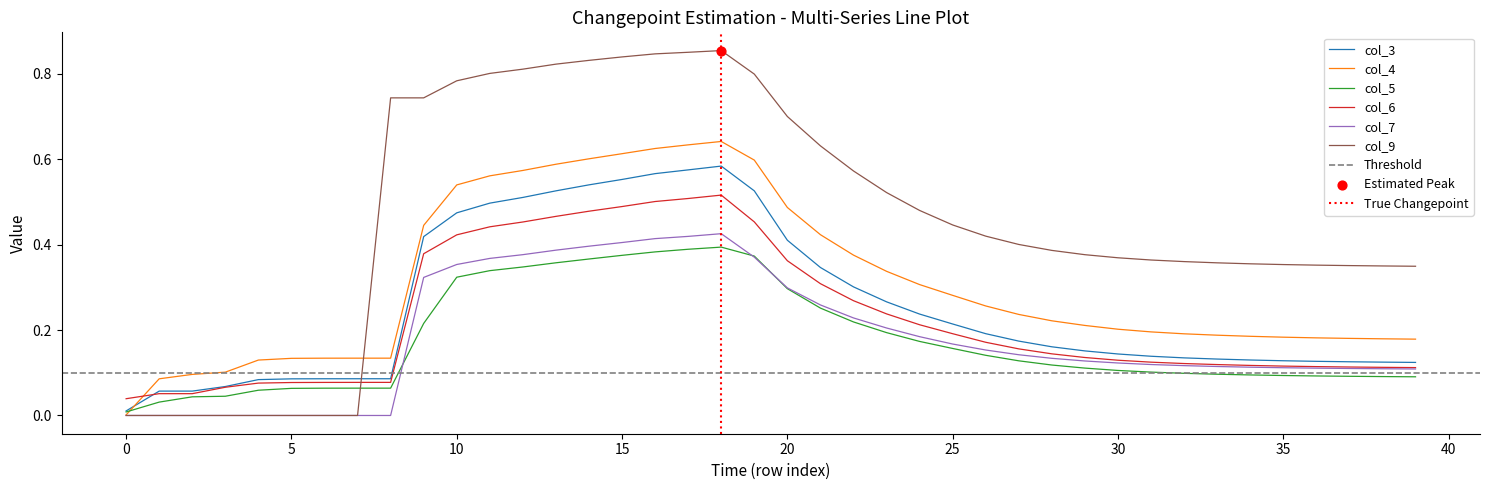

Which series contains the lowest Y value?

col_7